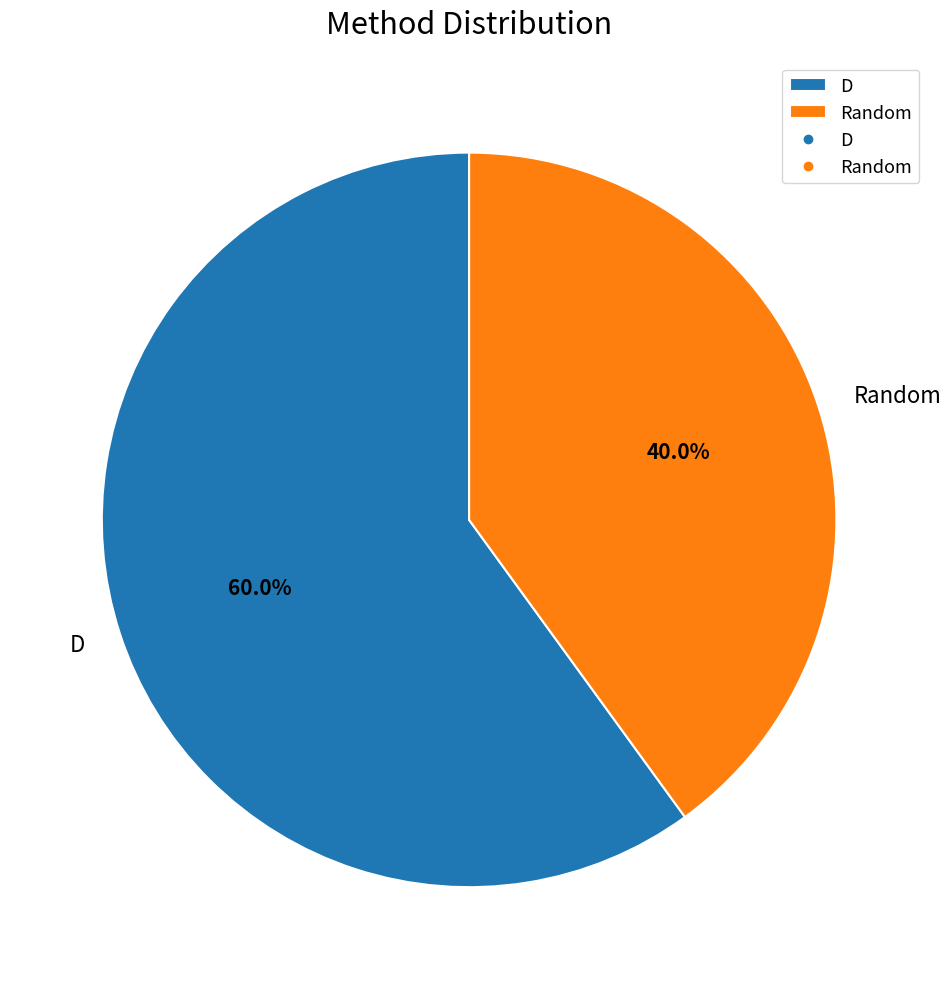

What is the smallest slice in the pie chart?

Random